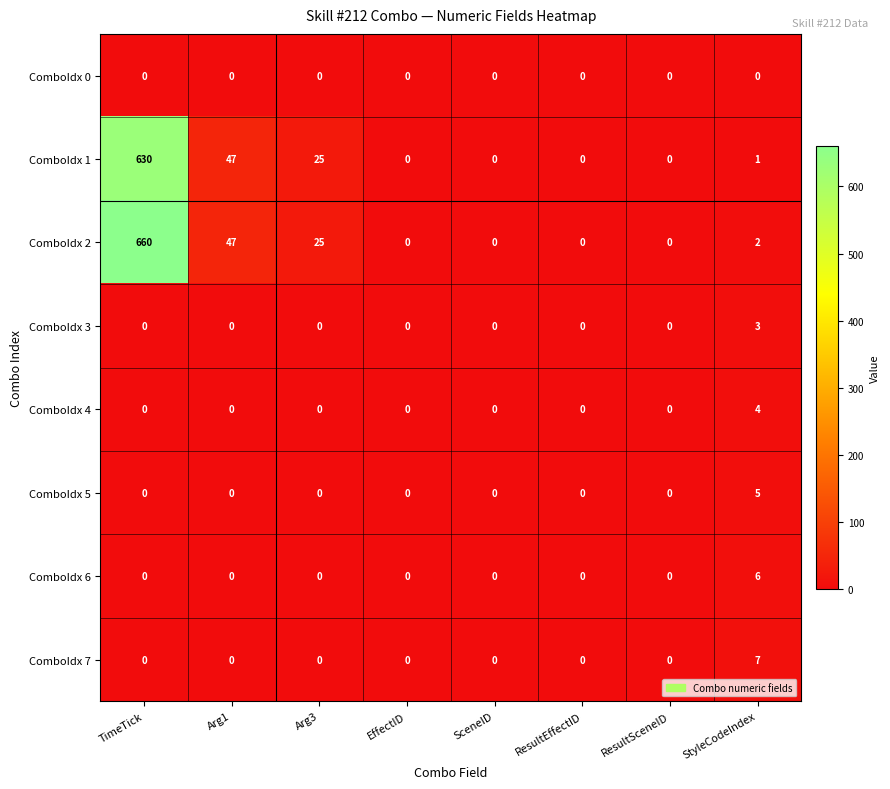

Which series has the largest total across all categories?

ComboIdx 2